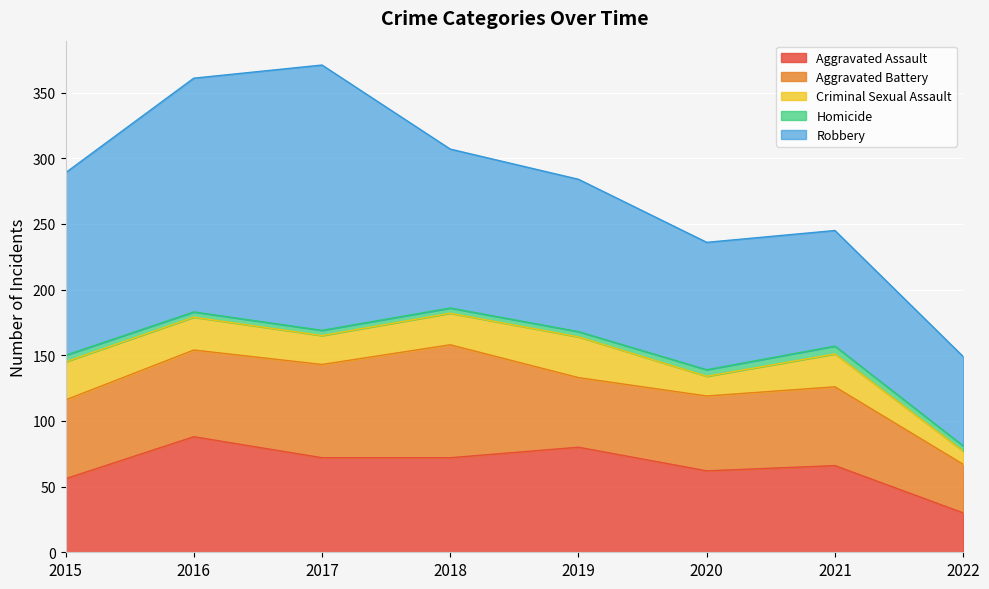

What is the approximate value of Aggravated Assault at 2022, to the nearest 5?

30